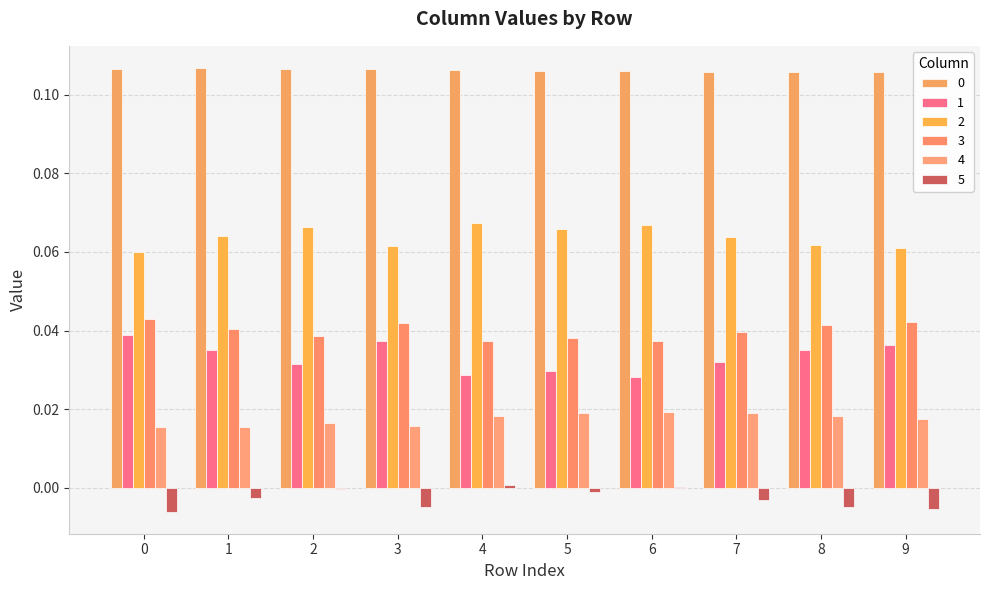

What is the difference between the highest and lowest values at 0?

0.1